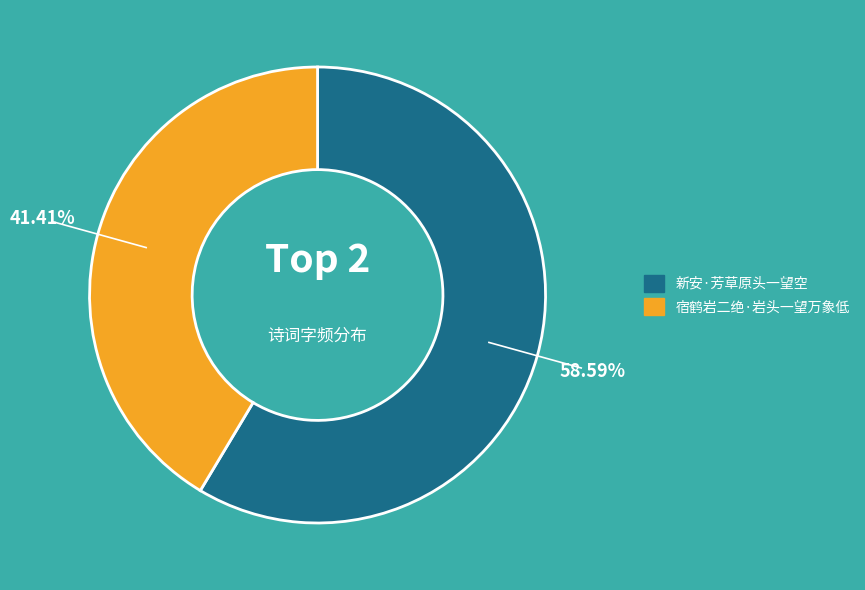

Is there a majority slice in this chart?

Yes